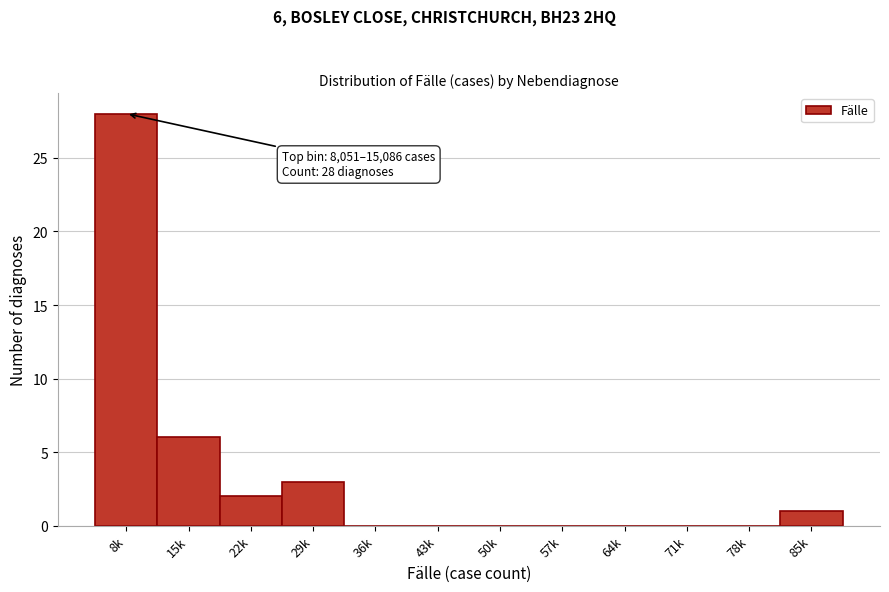

Reading right to left, what are all the values shown in this chart?

85k=1	78k=0	71k=0	64k=0	57k=0	50k=0	43k=0	36k=0	29k=3	22k=2	15k=6	8k=28